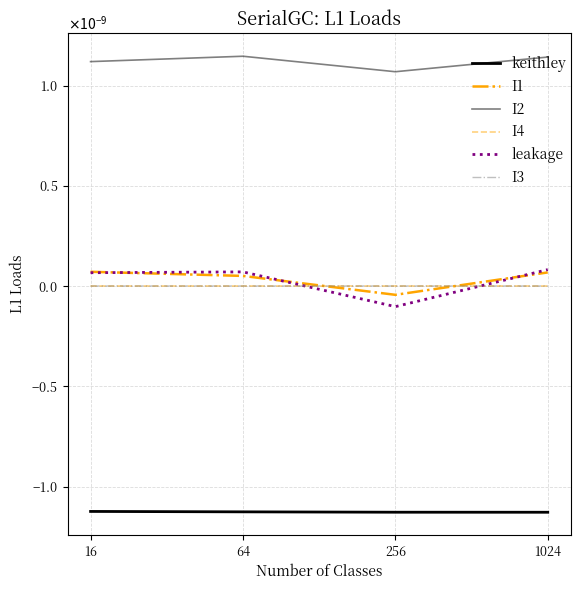

Does the chart display data point markers on the line(s)?

No